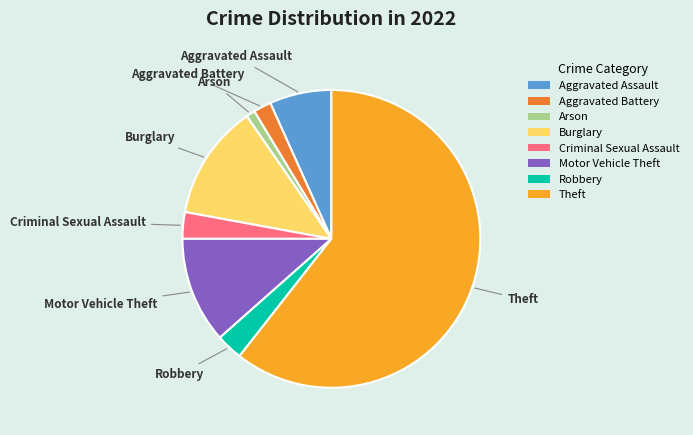

True or false: Theft accounts for 61% of the total.

True